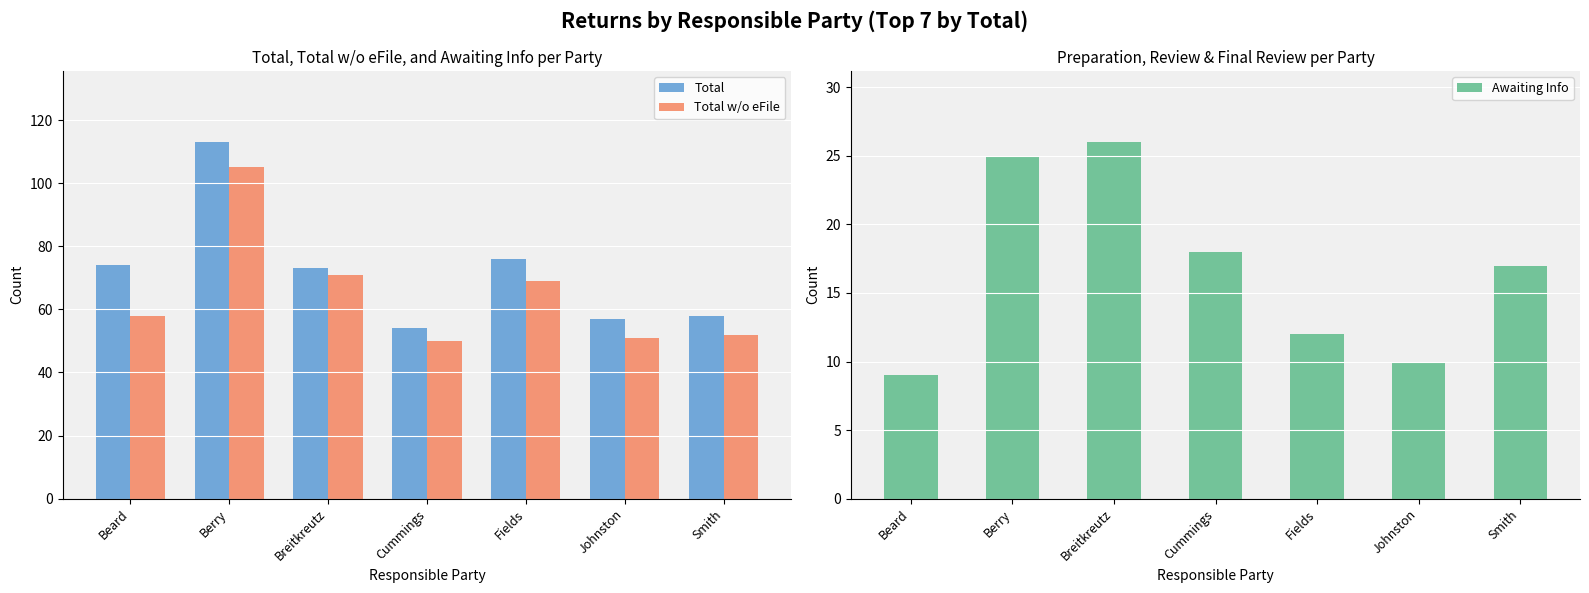

Which category has the highest value in the Awaiting Info series?

Breitkreutz